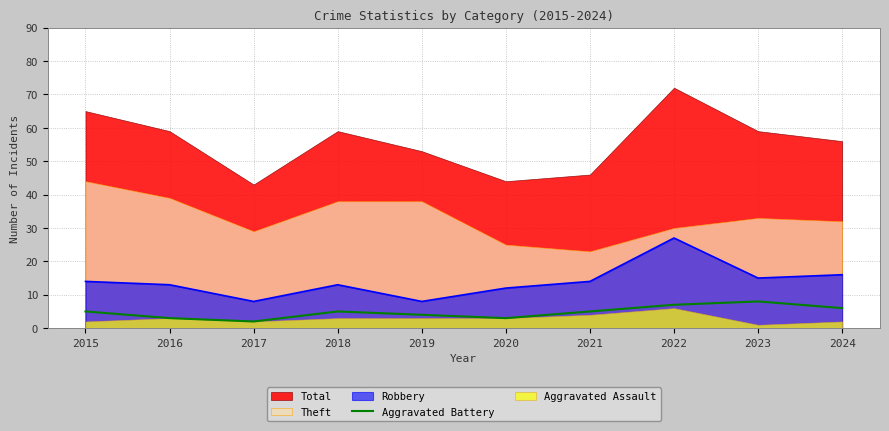

Read the value at 2021.

5